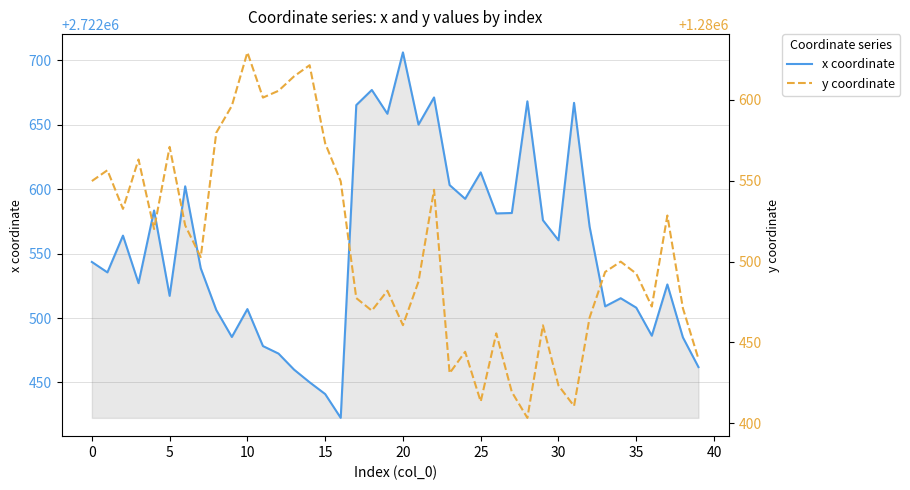

The value of x coordinate at 0 is 2722543.5. True or false?

True